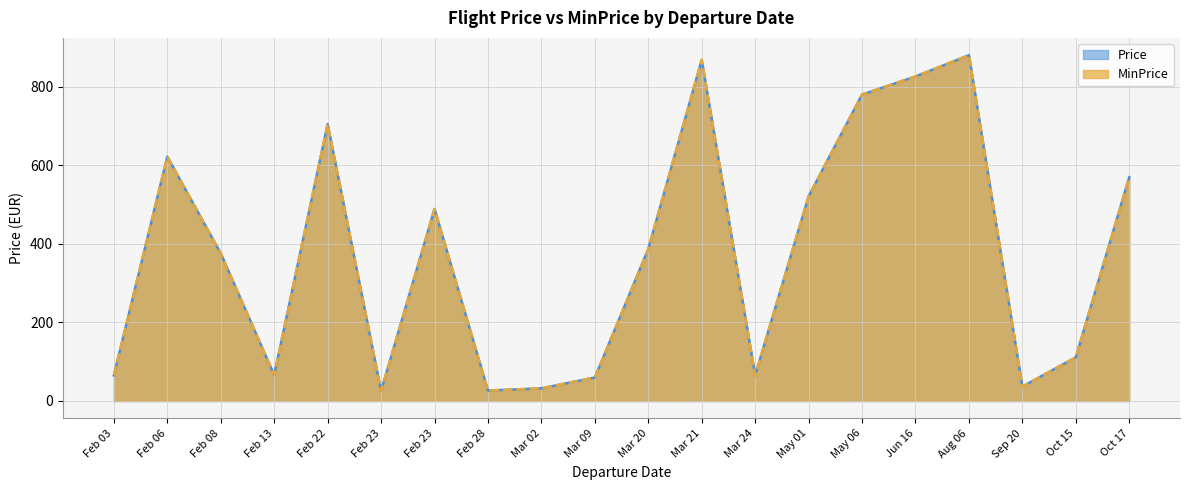

At 2023-02-08, list the series in order from largest to smallest.

Price, MinPrice